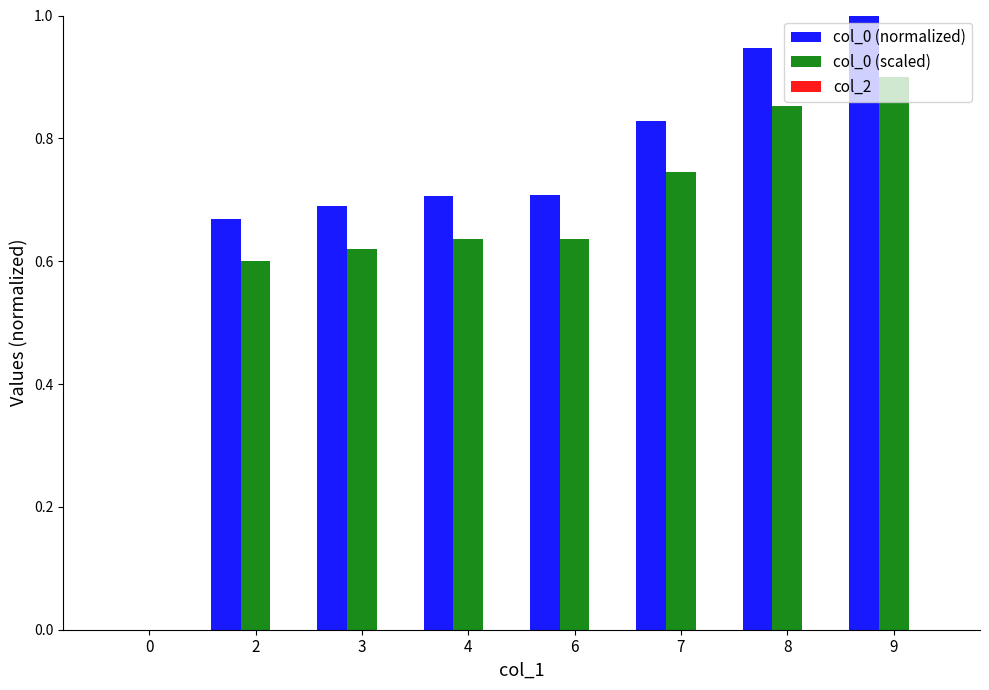

What is the sum of all col_0 (scaled) values?

5.0